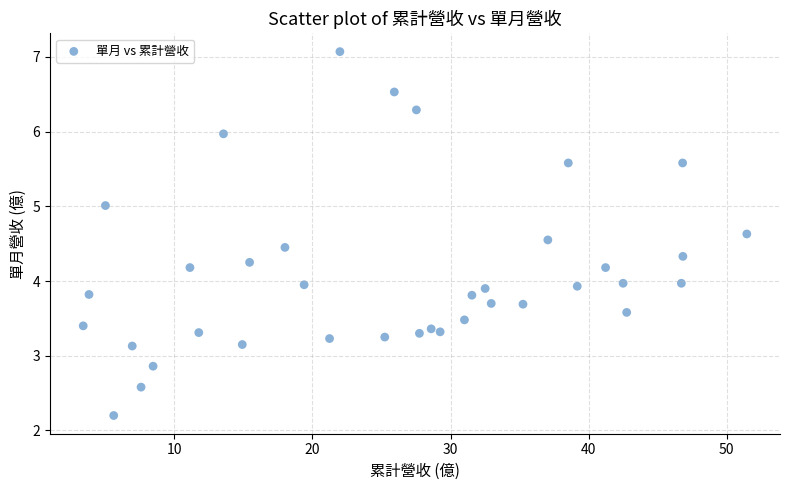

What is the range of Y values (max minus min)?

4.9